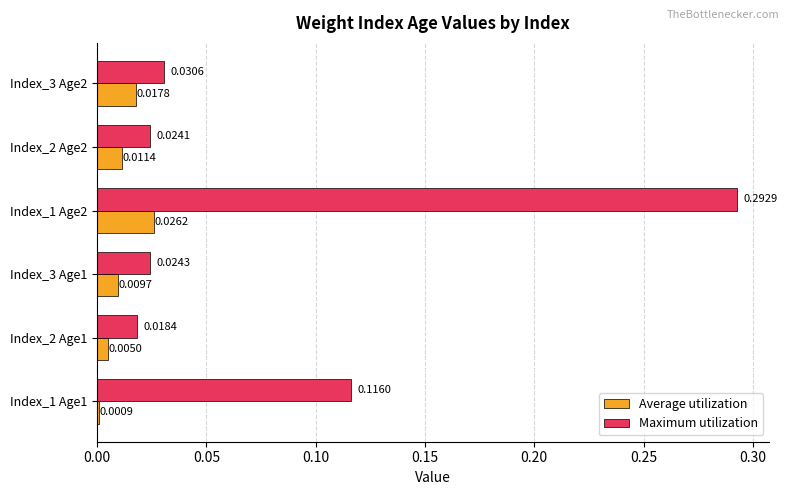

Which series has the largest total across all categories?

Maximum utilization